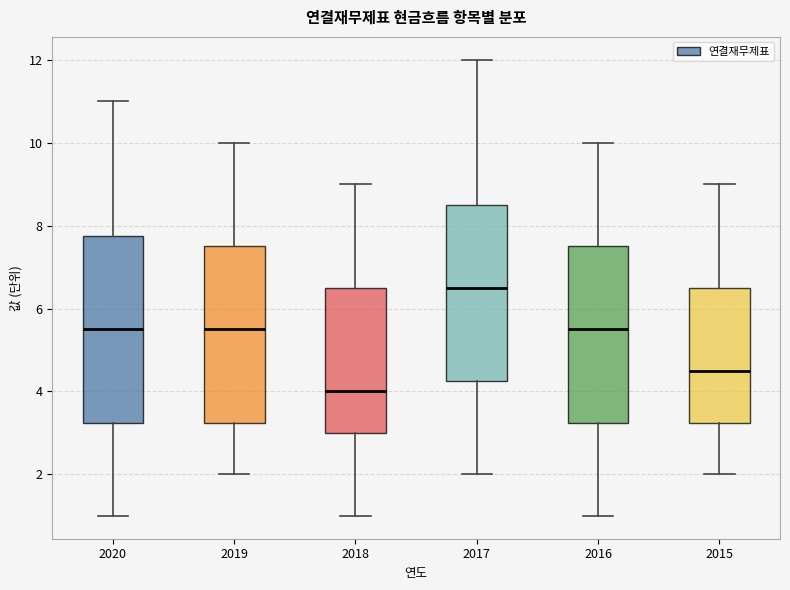

Which box is the tallest, from its lower edge to its upper edge?

2020